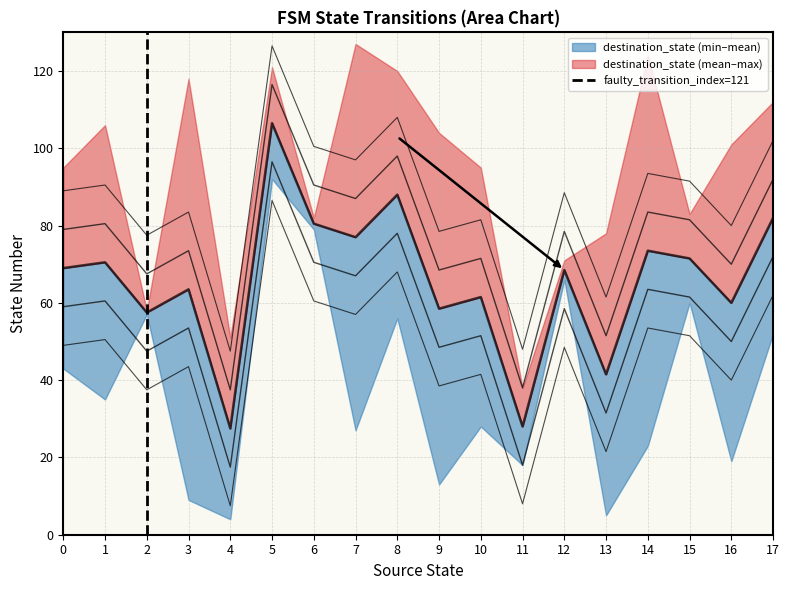

The chart shows a value of 0 at 0. True or false?

False